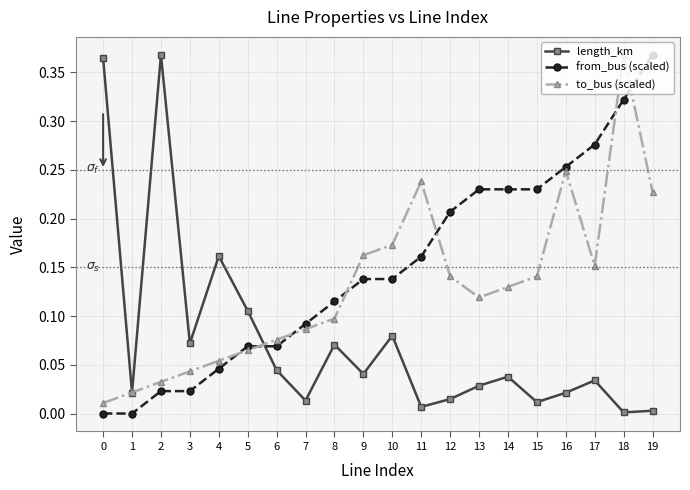

Which series has the largest total across all categories?

from_bus (scaled)